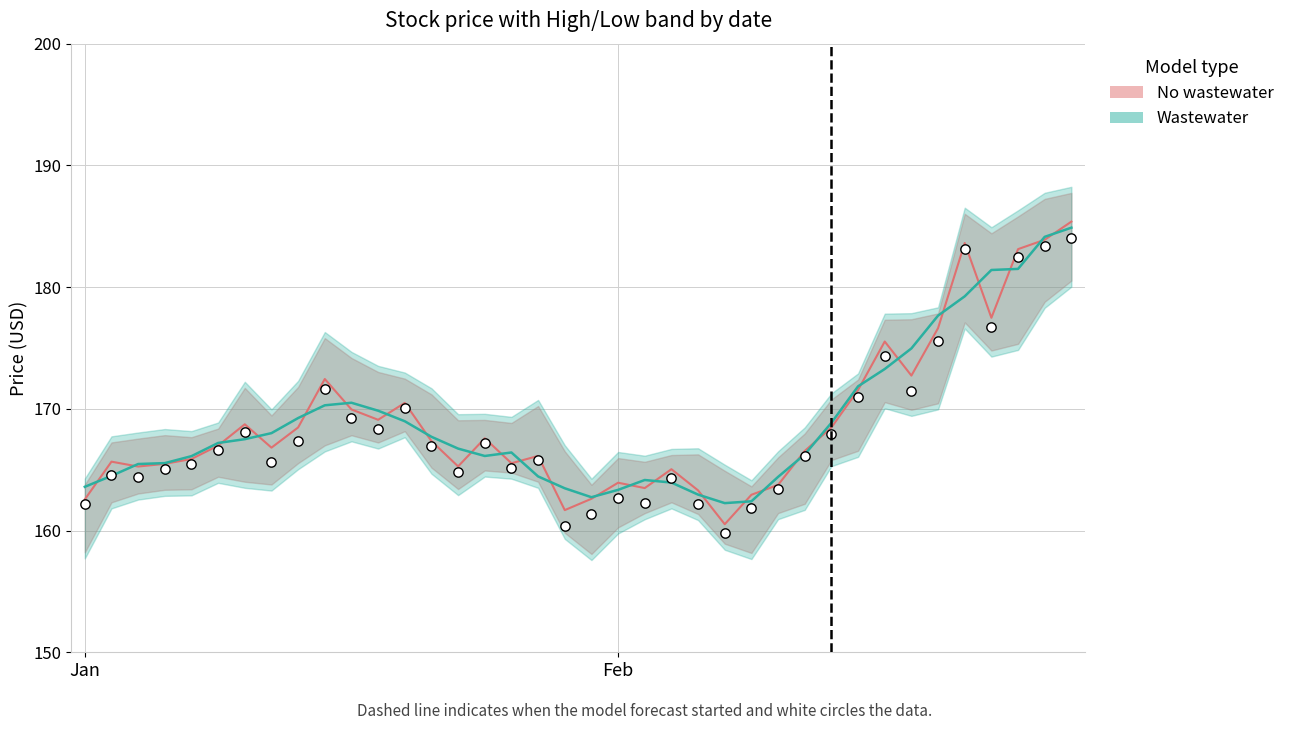

Is the value of No wastewater at 24 greater than the value of Wastewater at 6?

No